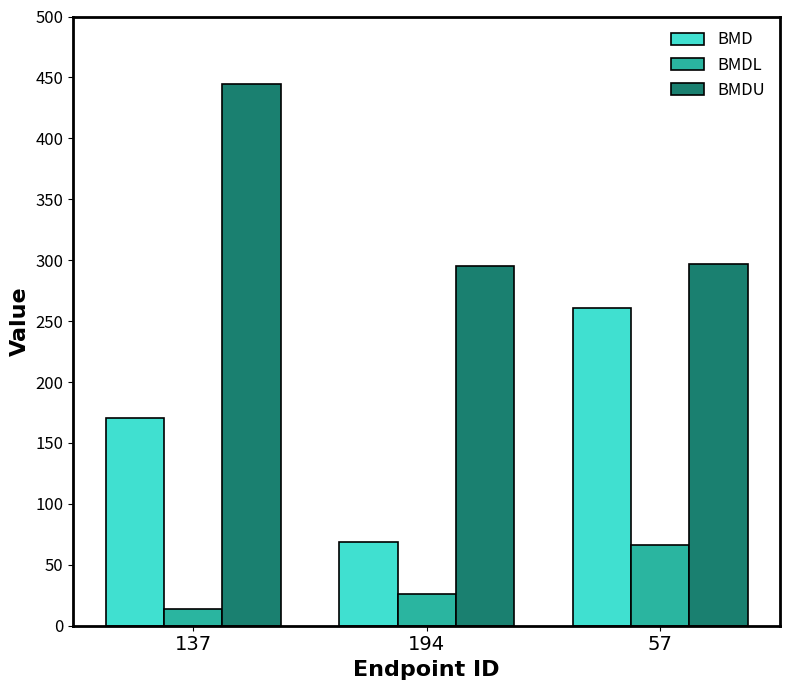

What is the highest value of the BMDL series?

66.3